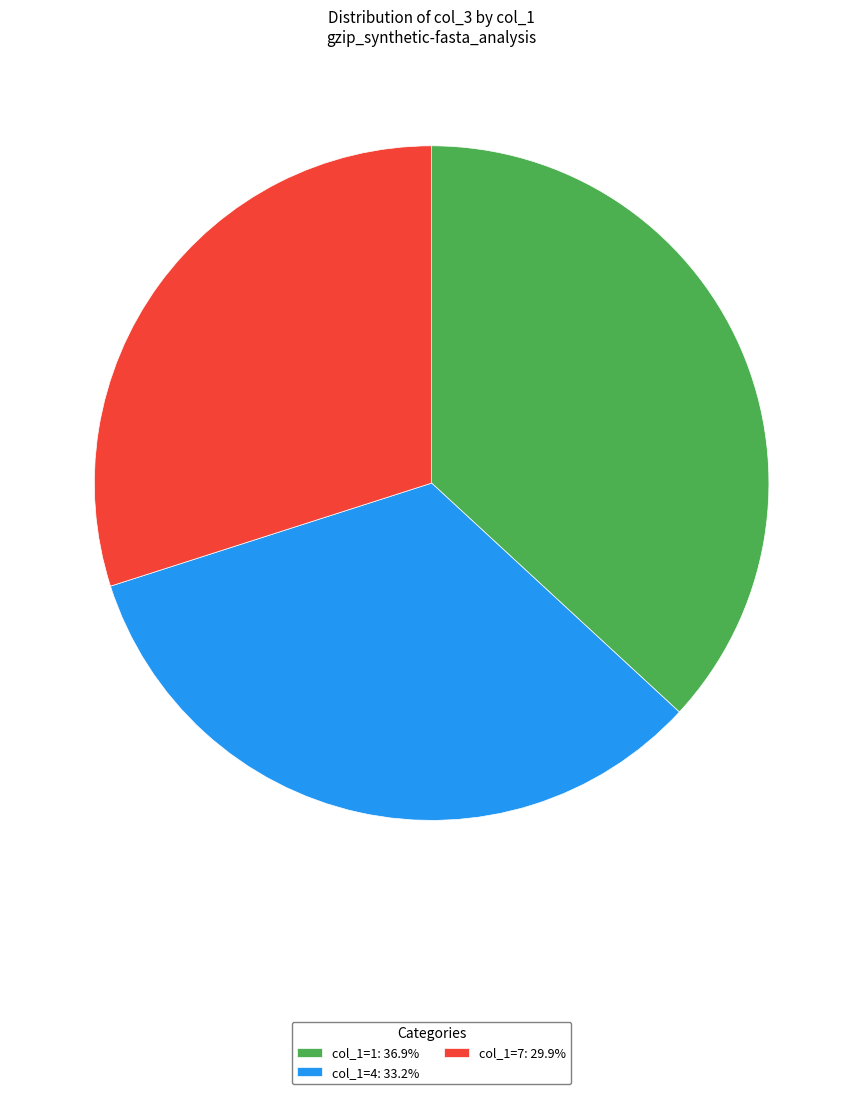

Count the number of slices in the pie.

3